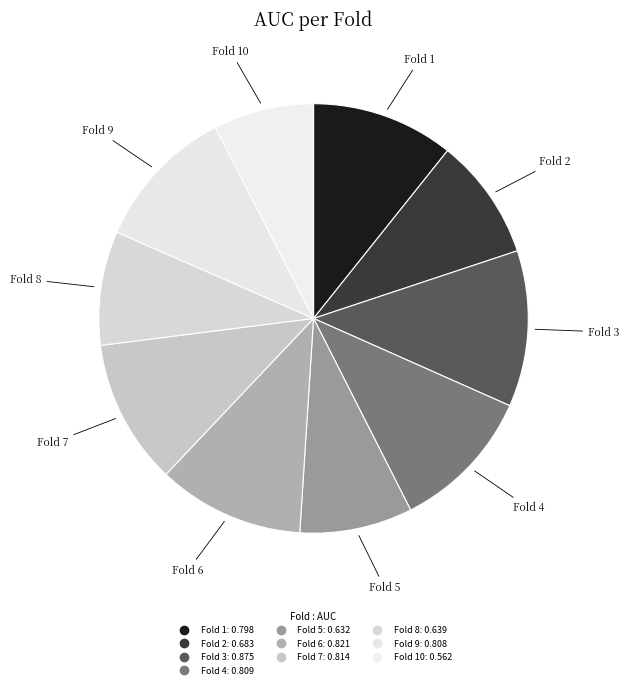

Rank the categories by value from lowest to highest.

Fold 10, Fold 5, Fold 8, Fold 2, Fold 1, Fold 9, Fold 4, Fold 7, Fold 6, Fold 3